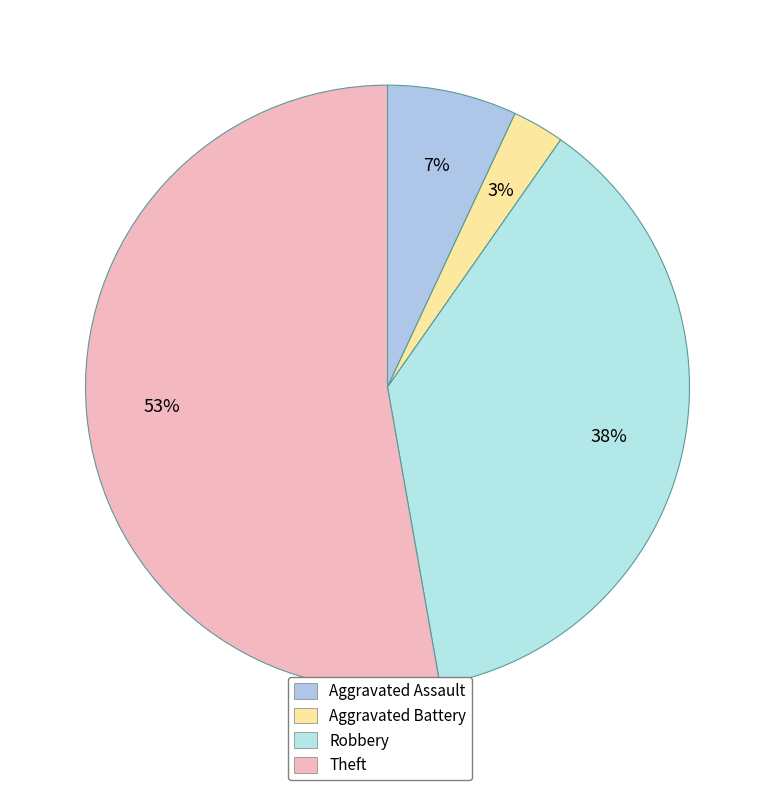

To the nearest percent, what portion does Robbery represent?

38%